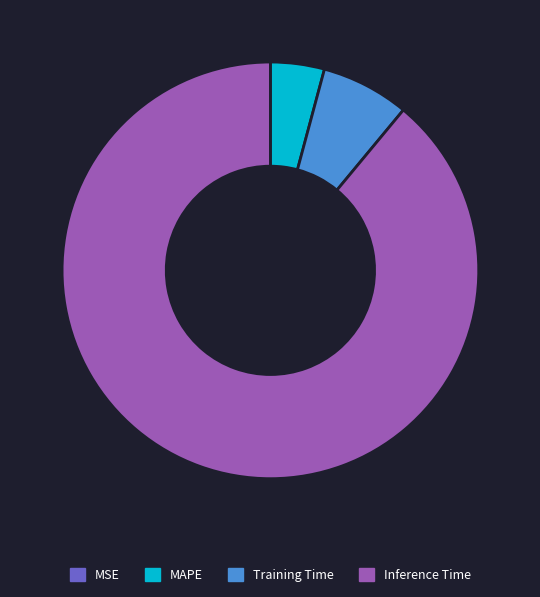

Is there any slice that represents more than half of the pie?

Yes